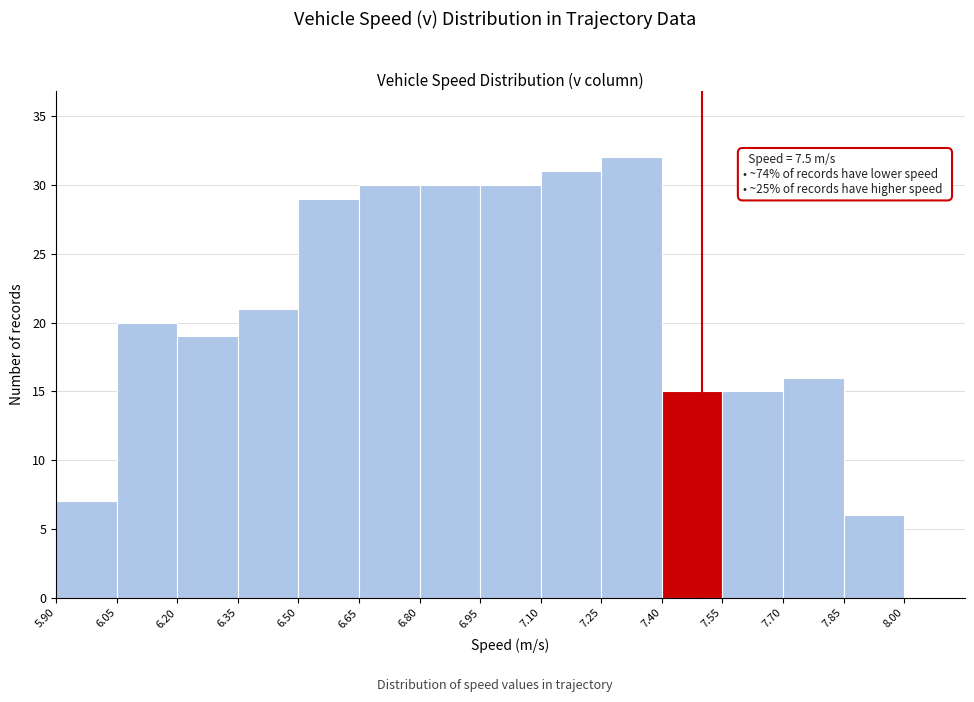

Over which range of the x-axis is the bar tallest?

7.25 to 7.40